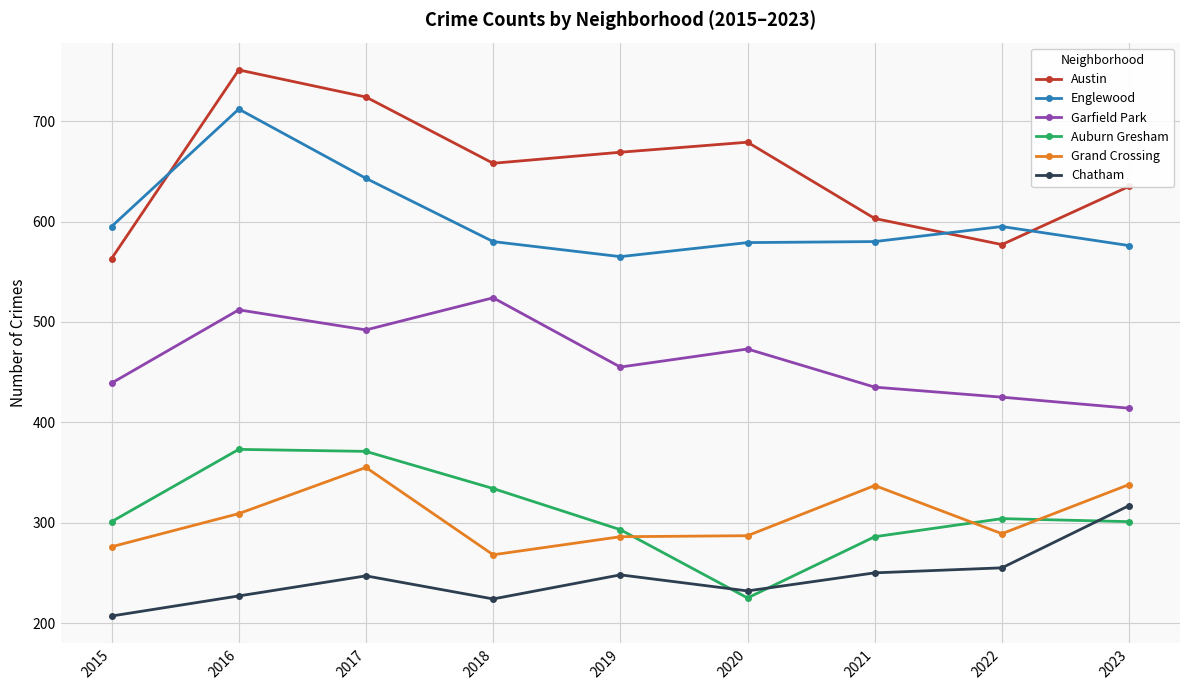

True or false: Auburn Gresham has a value of 109 at 2021.

False